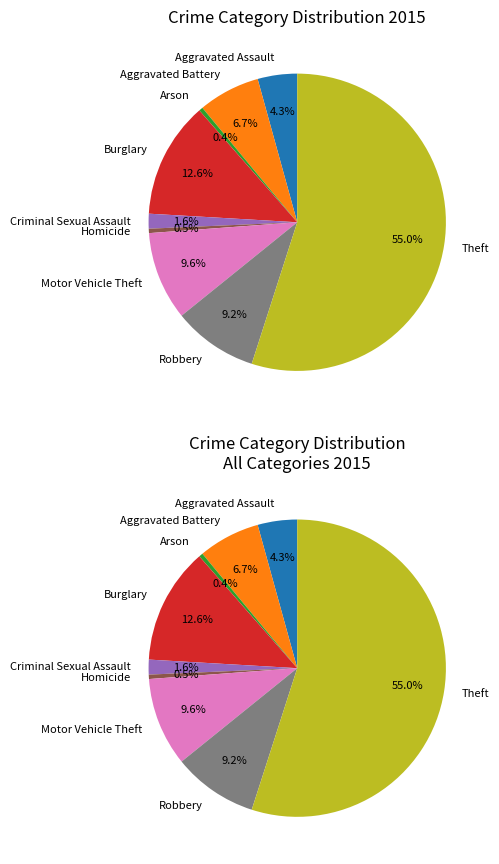

The Criminal Sexual Assault slice represents 2% of the pie. True or false?

True